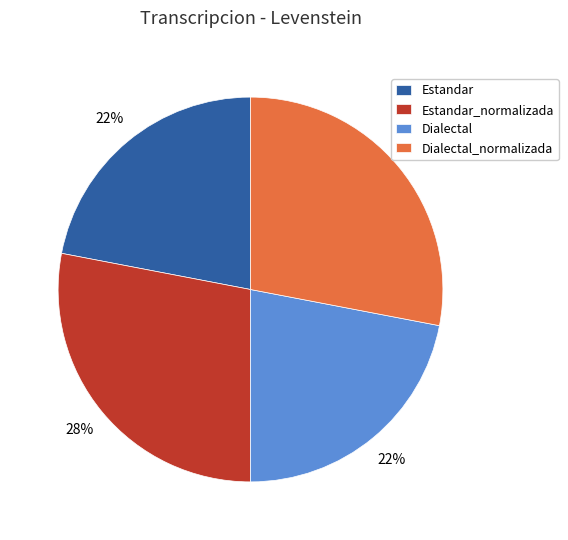

To the nearest percent, what portion does Estandar represent?

22%